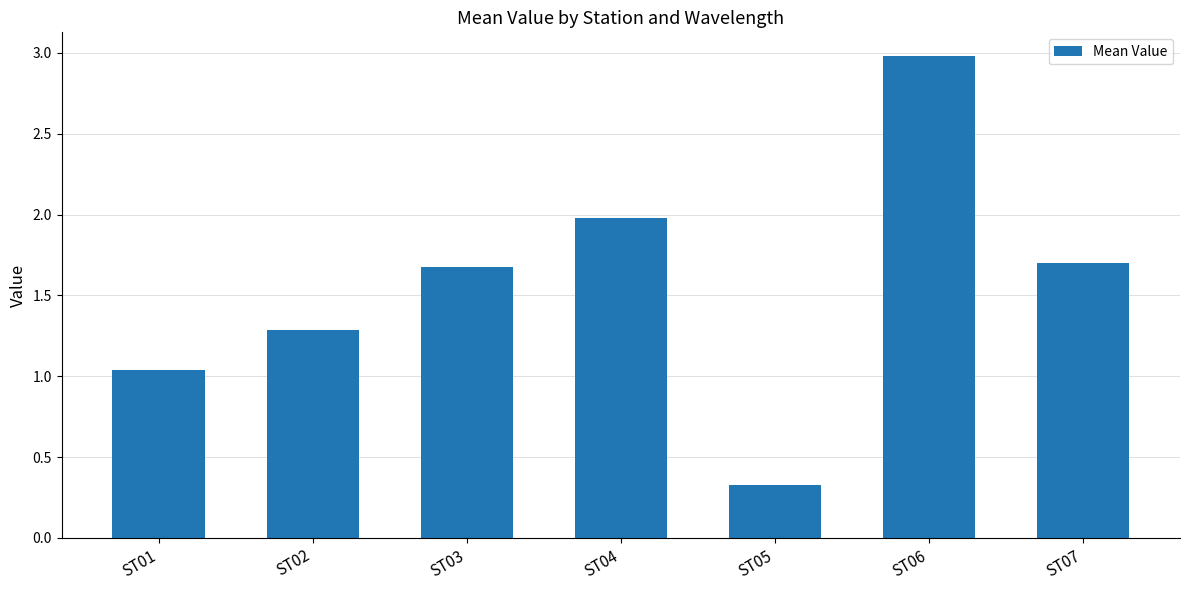

What is the average value?

1.6